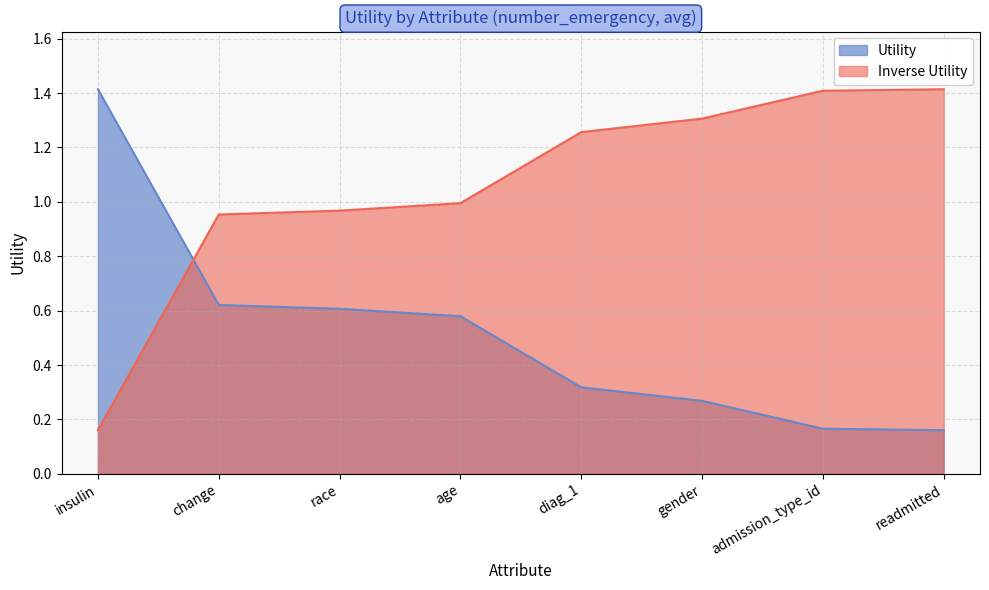

What is the difference between the second highest and second lowest values?

0.5